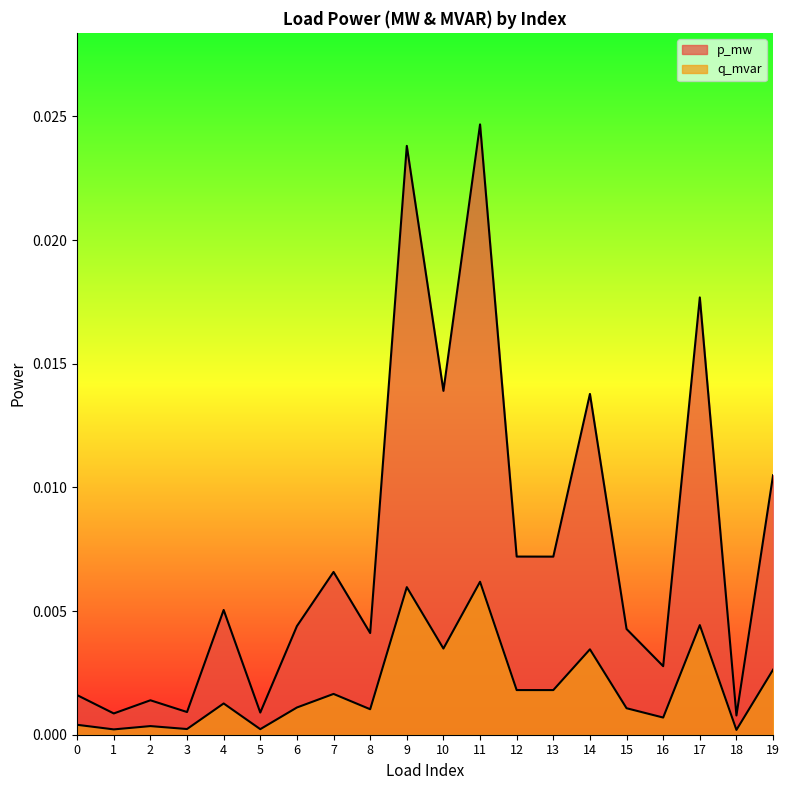

Does the chart display data point markers on the line(s)?

No